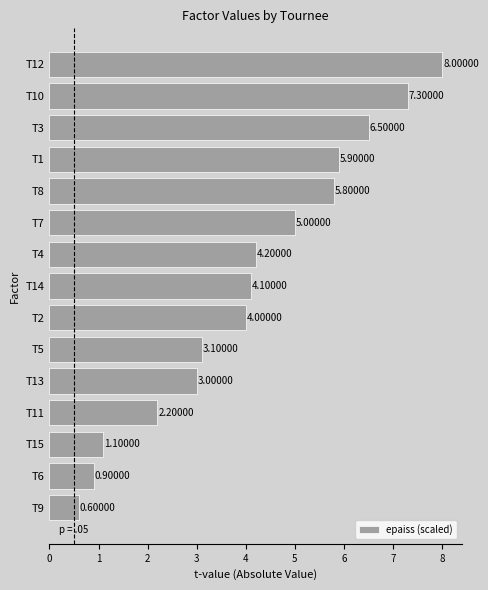

Rank the categories by value from lowest to highest.

T9, T6, T15, T11, T13, T5, T2, T14, T4, T7, T8, T1, T3, T10, T12